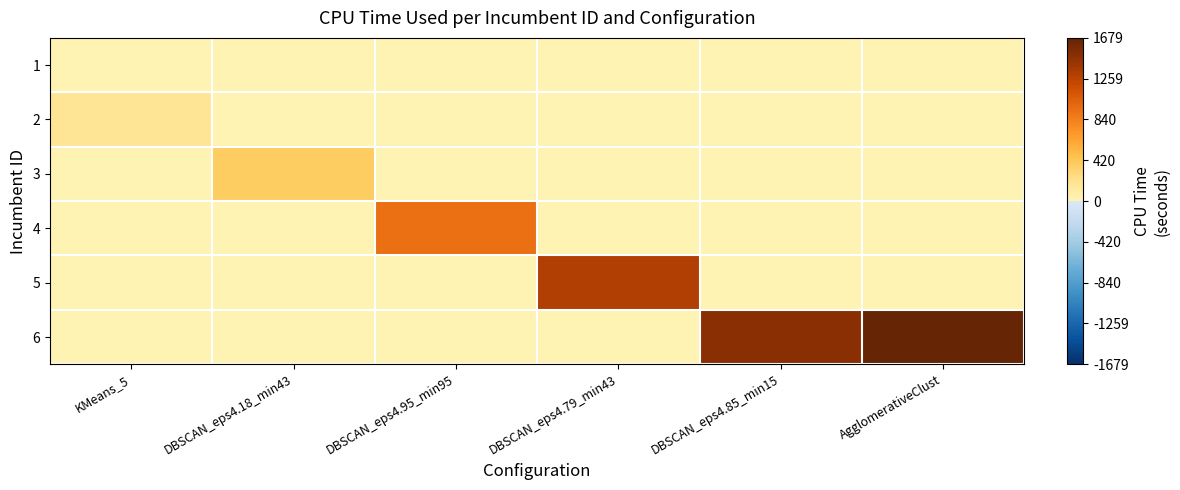

Reading left to right, extract all data points from this chart.

1: KMeans_5=0.0	DBSCAN_eps4.18_min43=0.0	DBSCAN_eps4.95_min95=0.0	DBSCAN_eps4.79_min43=0.0	DBSCAN_eps4.85_min15=0.0	AgglomerativeClust=0.0
2: KMeans_5=180.1	DBSCAN_eps4.18_min43=0.0	DBSCAN_eps4.95_min95=0.0	DBSCAN_eps4.79_min43=0.0	DBSCAN_eps4.85_min15=0.0	AgglomerativeClust=0.0
3: KMeans_5=0.0	DBSCAN_eps4.18_min43=379.4	DBSCAN_eps4.95_min95=0.0	DBSCAN_eps4.79_min43=0.0	DBSCAN_eps4.85_min15=0.0	AgglomerativeClust=0.0
4: KMeans_5=0.0	DBSCAN_eps4.18_min43=0.0	DBSCAN_eps4.95_min95=939.4	DBSCAN_eps4.79_min43=0.0	DBSCAN_eps4.85_min15=0.0	AgglomerativeClust=0.0
5: KMeans_5=0.0	DBSCAN_eps4.18_min43=0.0	DBSCAN_eps4.95_min95=0.0	DBSCAN_eps4.79_min43=1304.0	DBSCAN_eps4.85_min15=0.0	AgglomerativeClust=0.0
6: KMeans_5=0.0	DBSCAN_eps4.18_min43=0.0	DBSCAN_eps4.95_min95=0.0	DBSCAN_eps4.79_min43=0.0	DBSCAN_eps4.85_min15=1485.7	AgglomerativeClust=1679.1